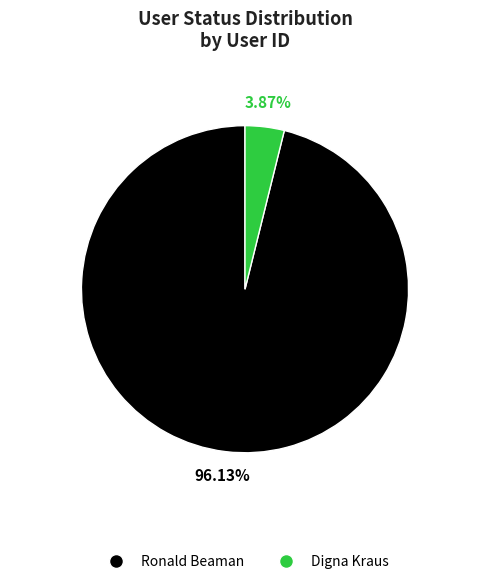

The Ronald Beaman slice represents 84% of the pie. True or false?

False